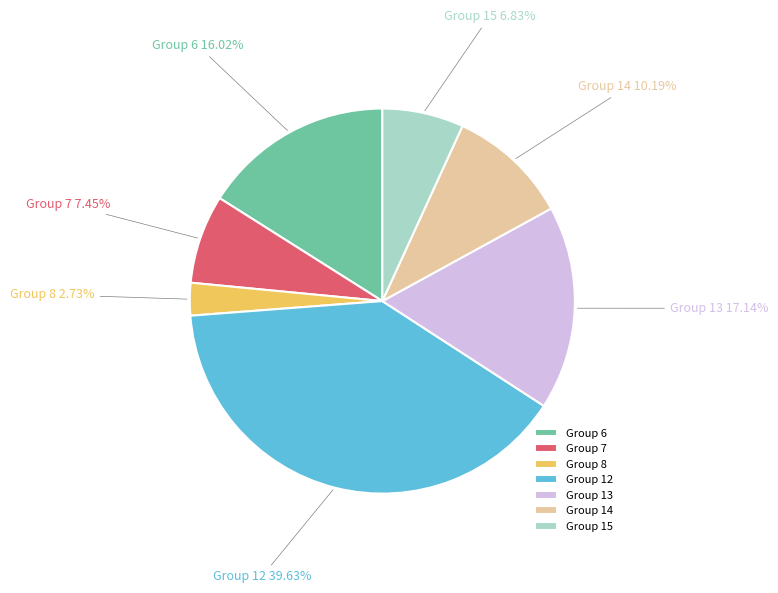

Does Group 12 account for over 50% of the chart?

No